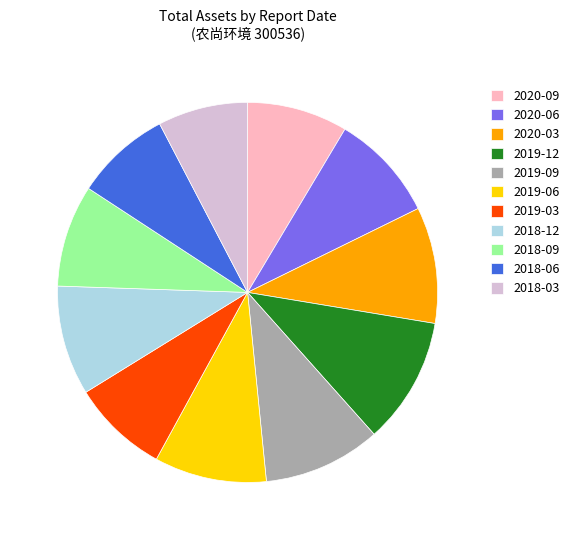

Do 2020-03 and 2020-09 together represent more than half of the pie?

No